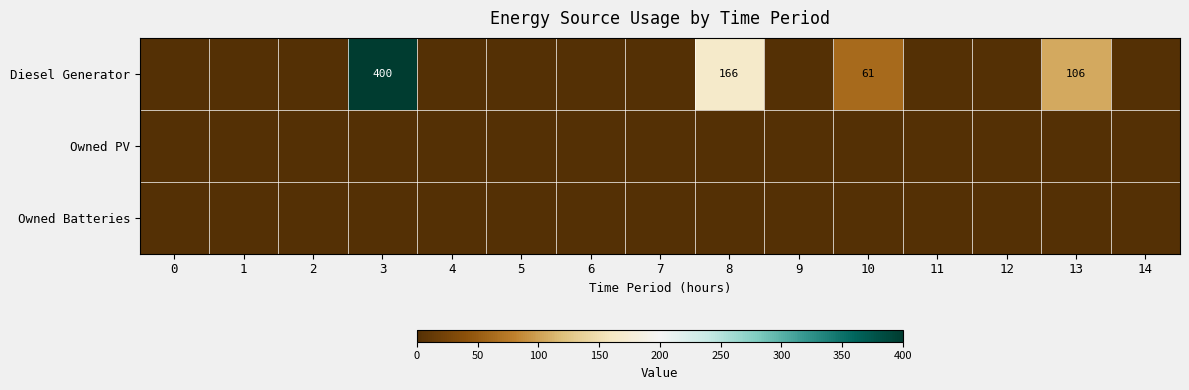

The value of Diesel Generator at 8 is 47. True or false?

False